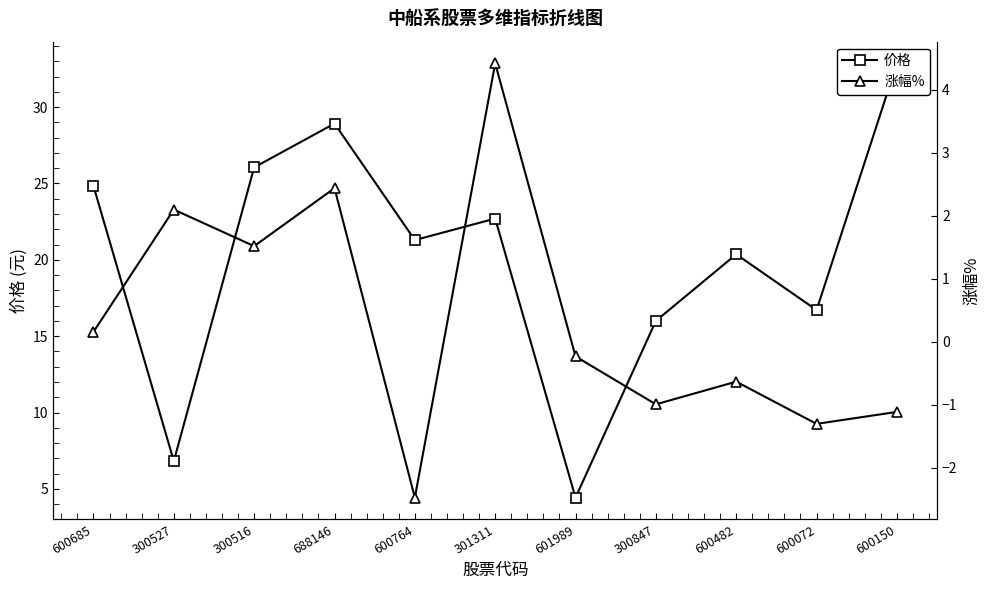

Rank the series at 301311 from lowest to highest value.

涨幅%, 价格